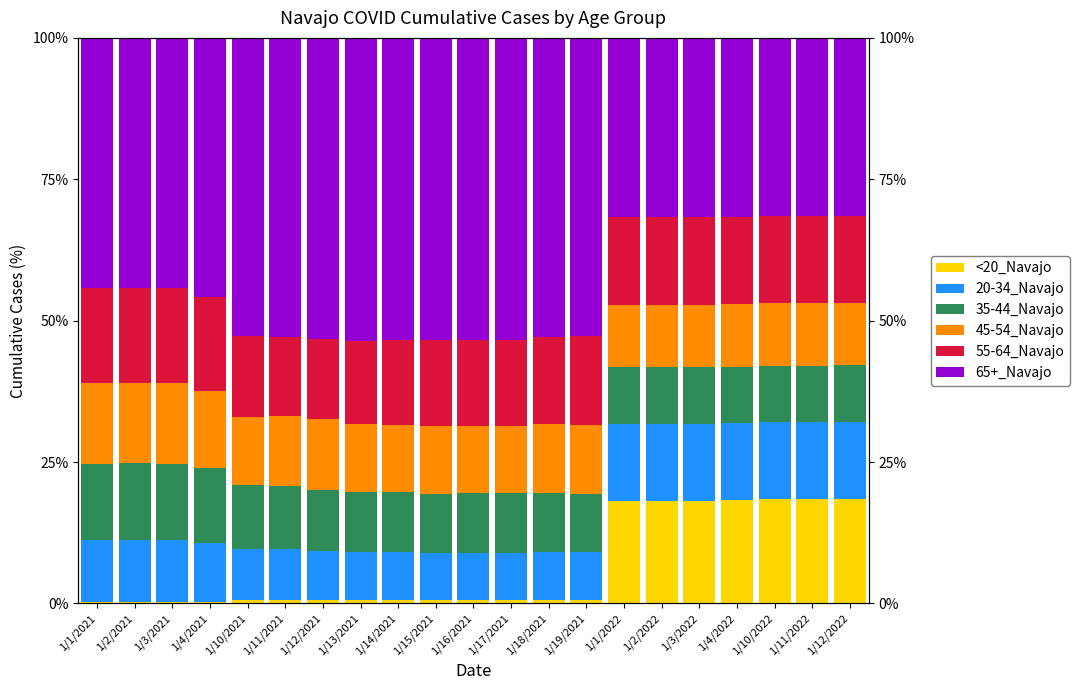

Reading left to right, extract all data points from this chart.

<20_Navajo: 0.2	0.2	0.2	0.2	0.7	0.7	0.6	0.6	0.7	0.6	0.6	0.6	0.6	0.6	18.2	18.2	18.2	18.2	18.4	18.5	18.5
20-34_Navajo: 11.0	10.9	10.9	10.6	8.9	8.9	8.7	8.5	8.4	8.3	8.3	8.3	8.4	8.4	13.6	13.6	13.6	13.6	13.6	13.6	13.6
35-44_Navajo: 13.6	13.6	13.6	13.1	11.3	11.2	10.8	10.6	10.6	10.5	10.5	10.5	10.5	10.4	10.0	10.0	10.0	10.0	10.0	10.0	10.0
45-54_Navajo: 14.3	14.2	14.2	13.7	12.0	12.3	12.4	12.1	11.9	11.9	11.9	11.9	12.2	12.2	11.1	11.1	11.0	11.0	11.0	11.0	11.0
55-64_Navajo: 16.9	16.8	16.9	16.6	14.4	14.1	14.2	14.7	15.0	15.2	15.2	15.2	15.4	15.7	15.5	15.5	15.5	15.5	15.4	15.4	15.4
65+_Navajo: 44.1	44.2	44.2	45.8	52.7	52.8	53.2	53.6	53.5	53.5	53.5	53.5	53.0	52.7	31.7	31.7	31.7	31.7	31.5	31.5	31.4